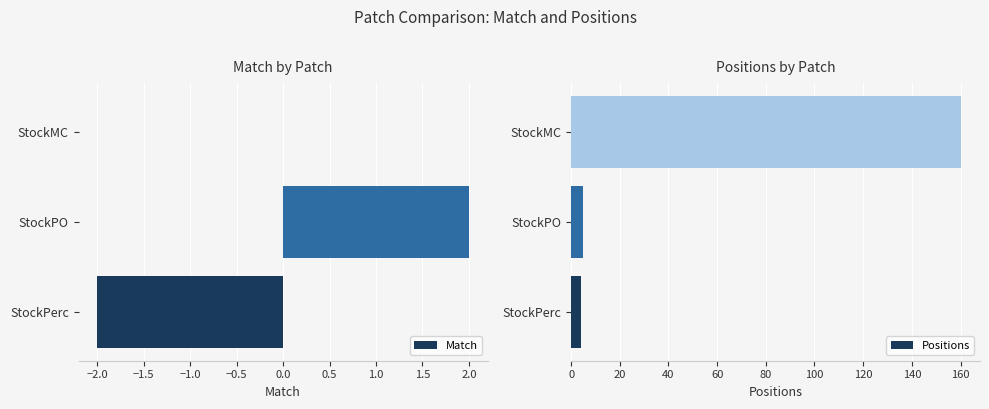

The Match series shows 0 at StockMC. True or false?

True